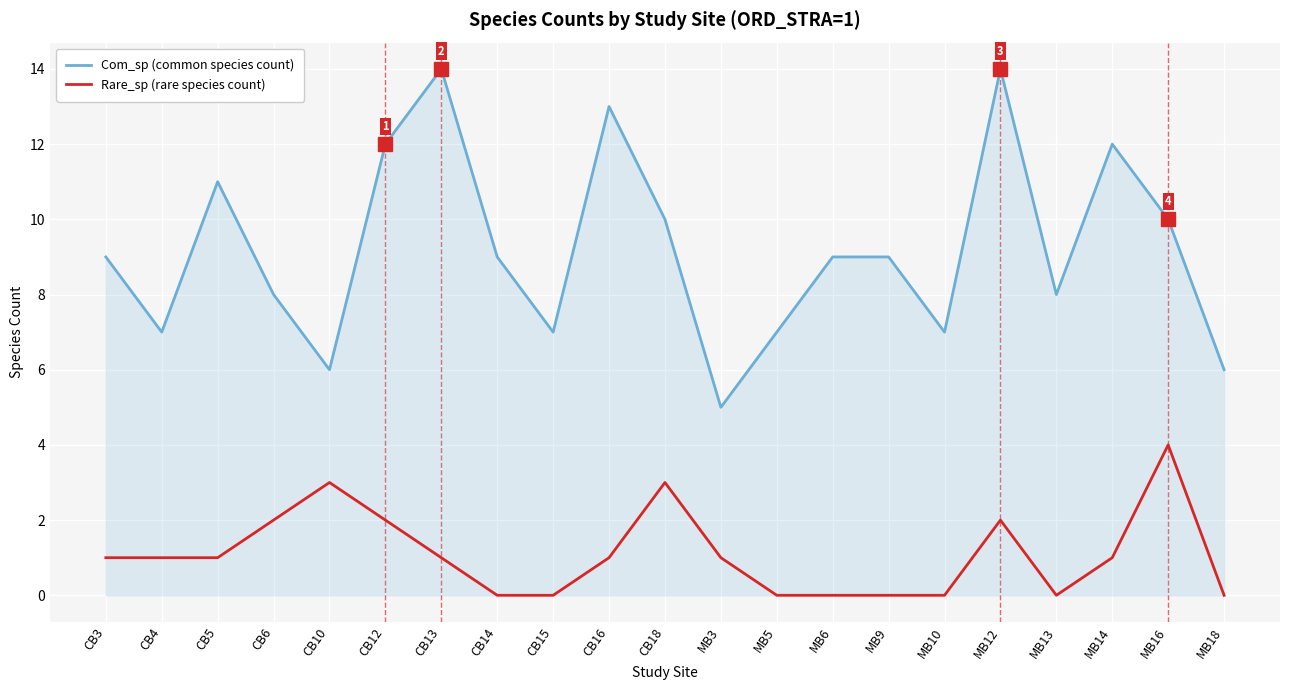

True or false: Rare_sp (rare species count) and Com_sp (common species count) intersect in this chart.

False